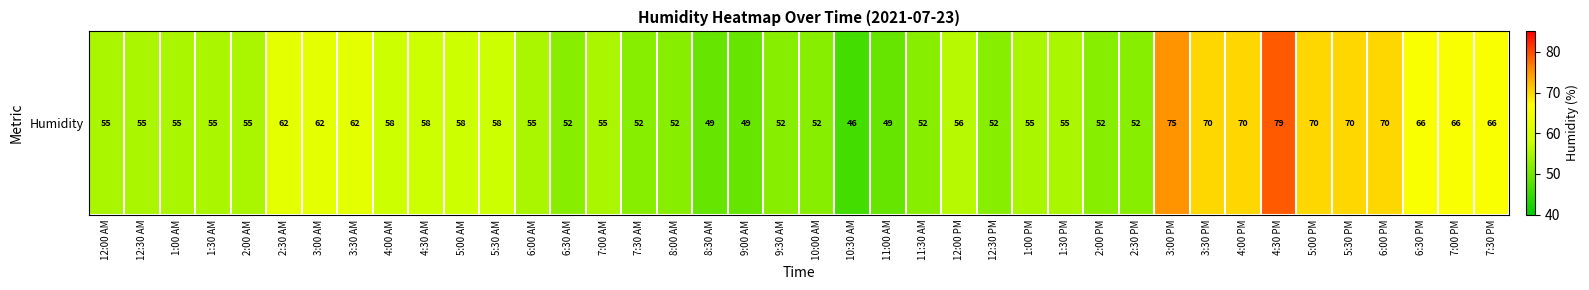

Read the value at 7:00 PM.

66